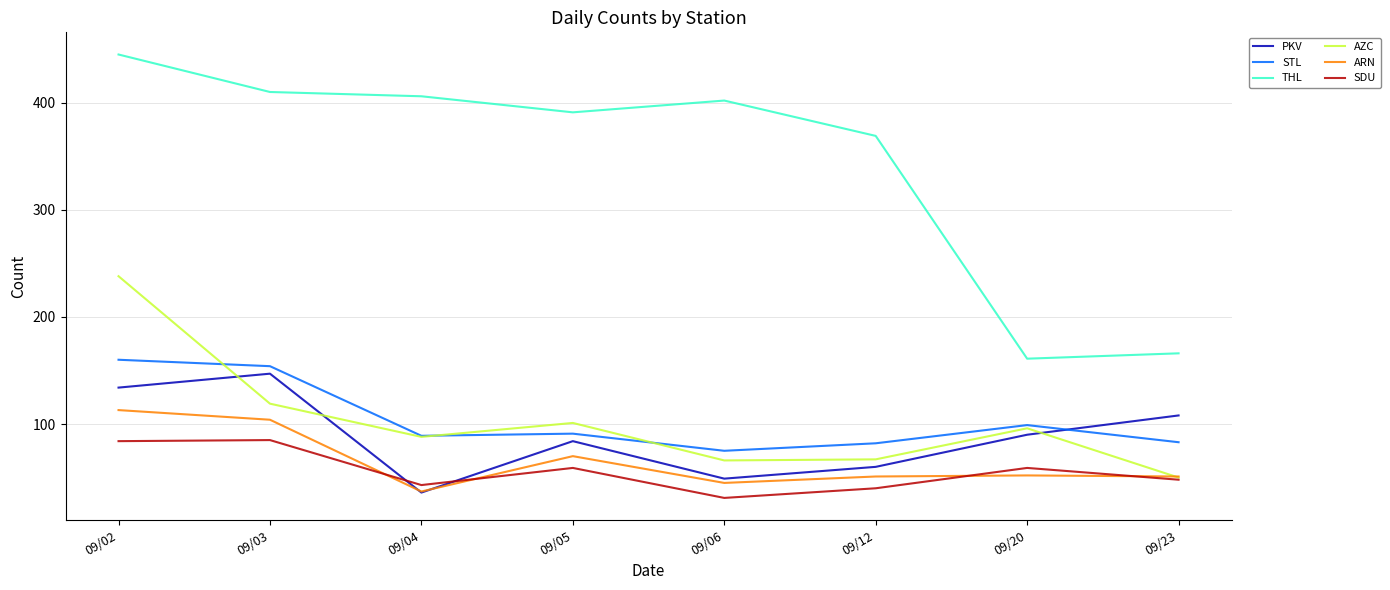

Count the number of data series in this chart.

6